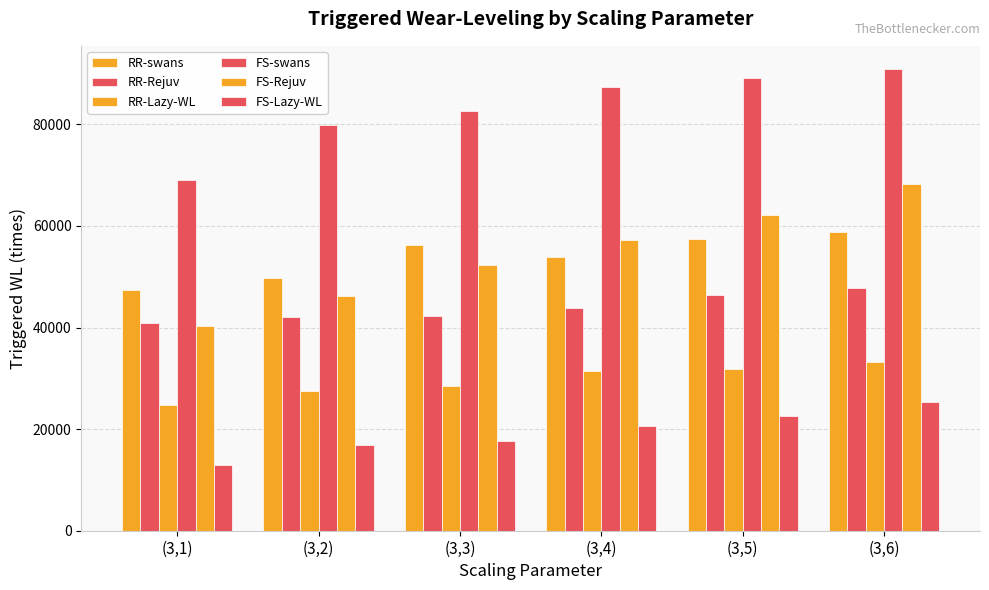

How many distinct data groups are displayed?

6